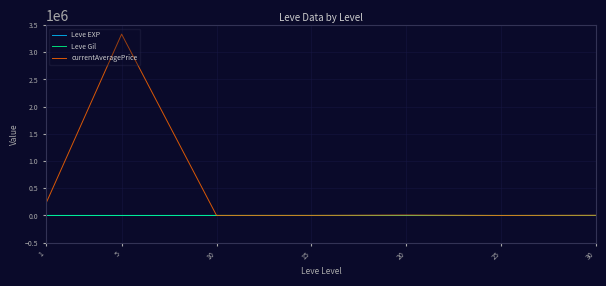

Which series has the largest total across all categories?

currentAveragePrice